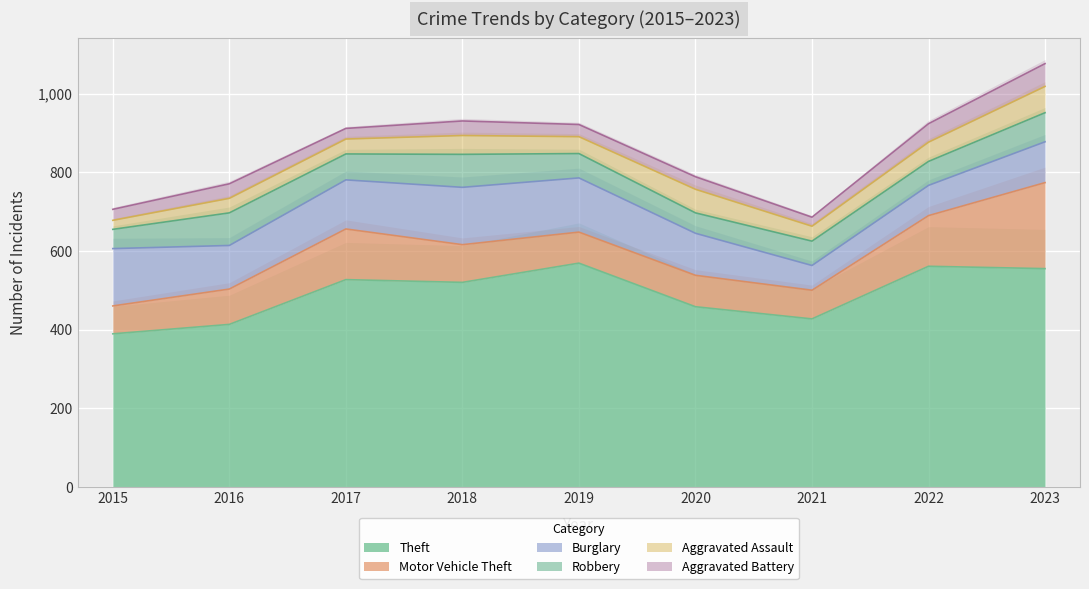

What is the minimum value for Aggravated Assault?

23